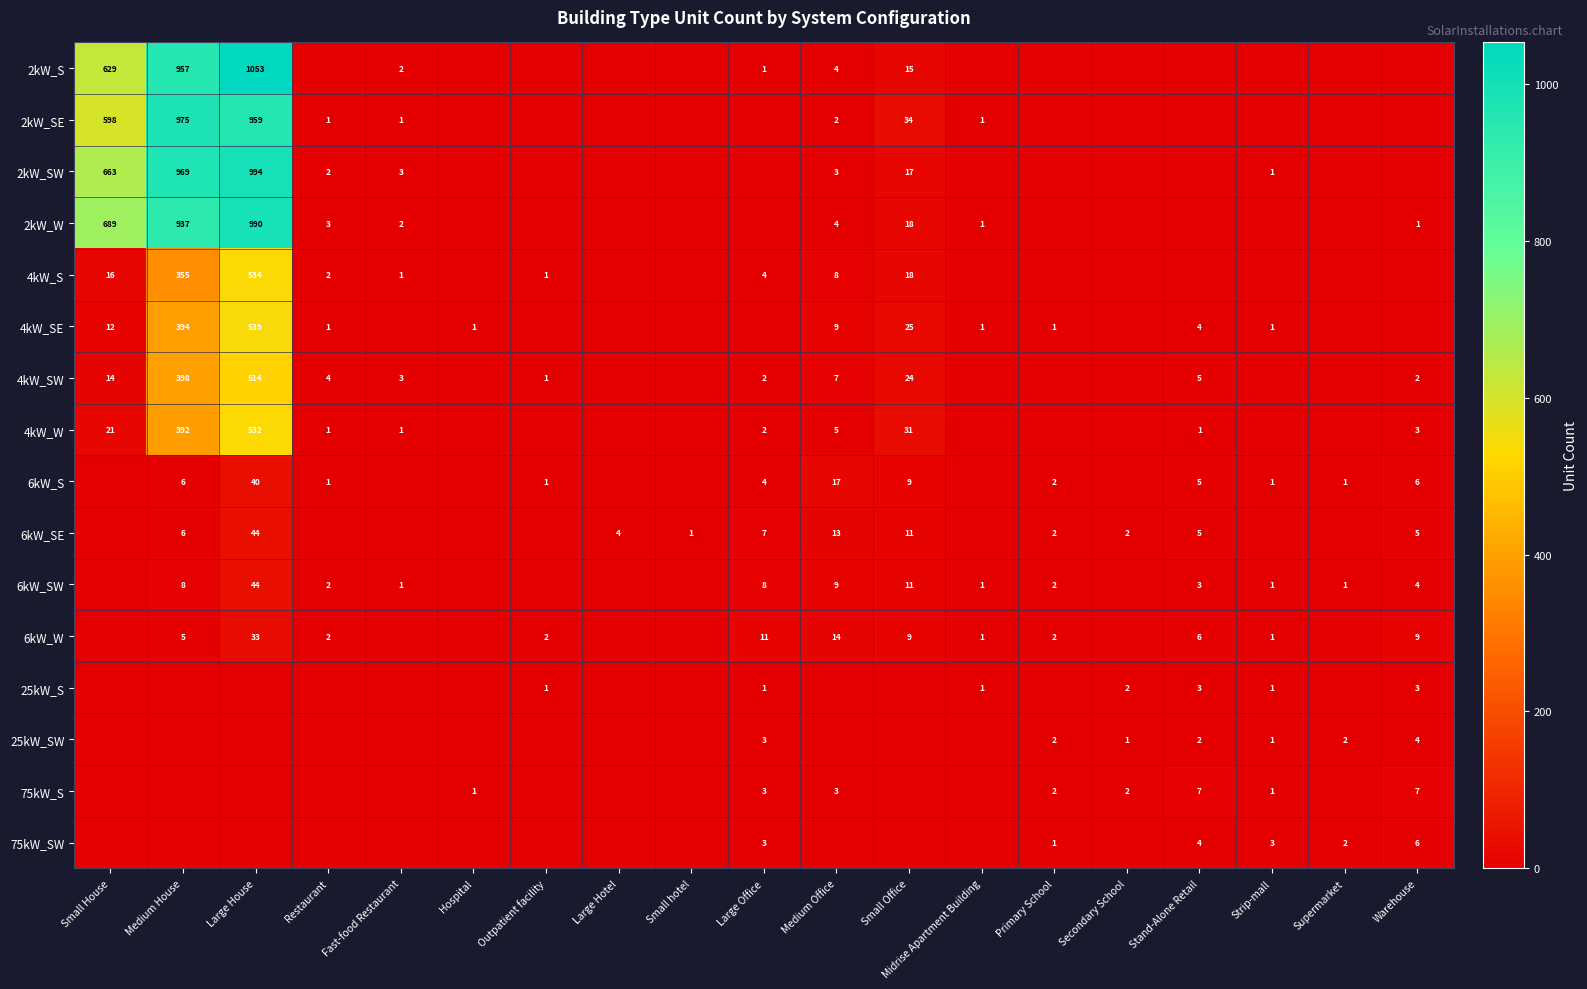

At how many categories does at least one series exceed 737?

2